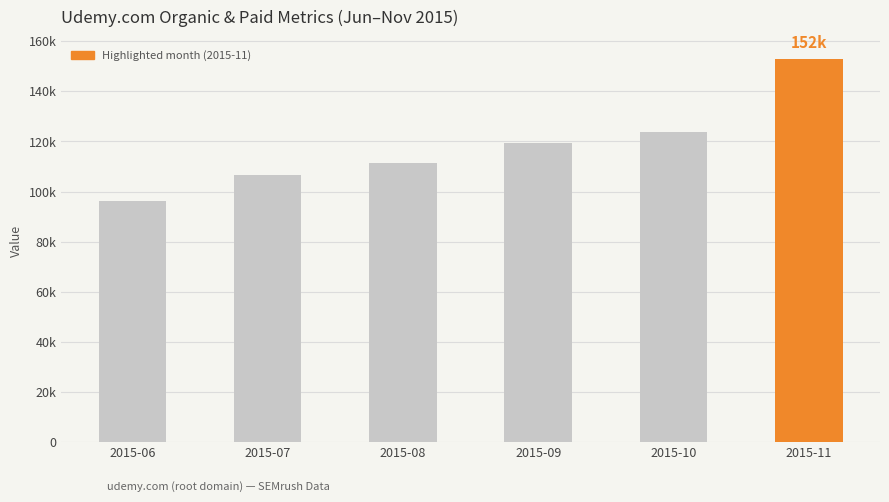

What is the sum of all values?

710217